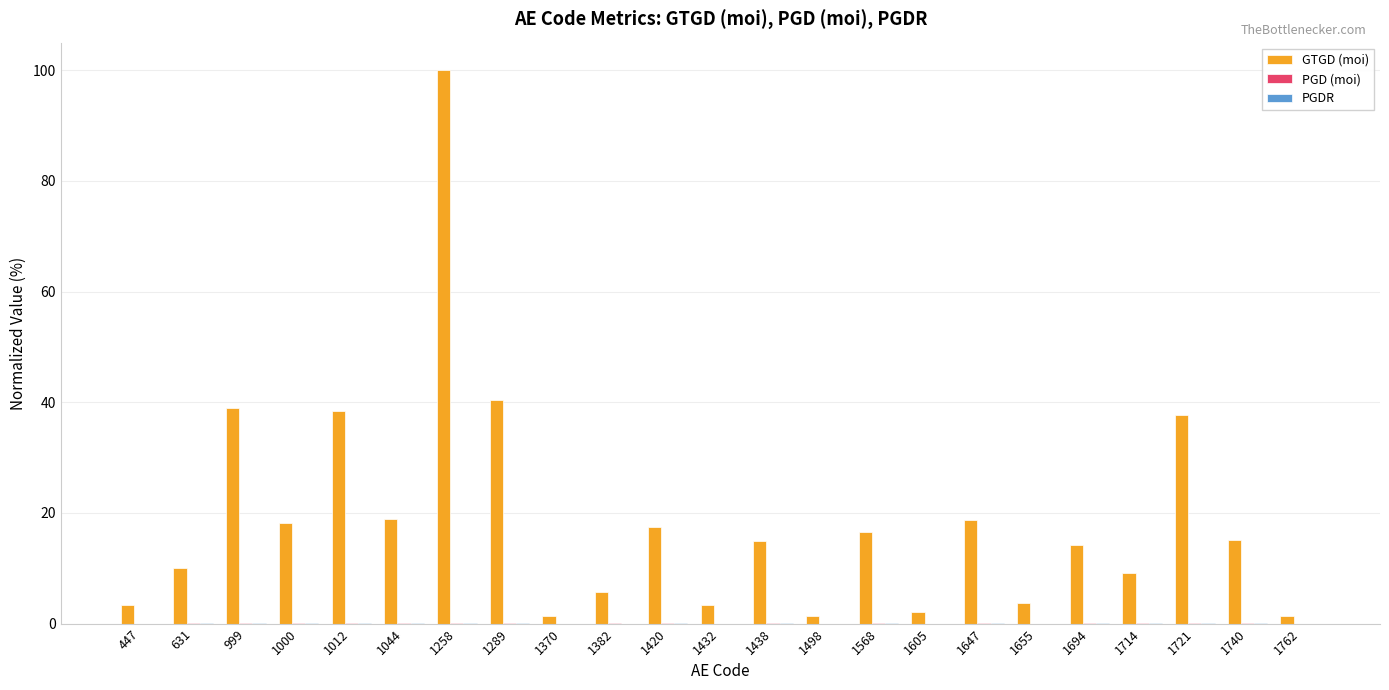

What is the spread (max minus min) of values at 1647?

18.7